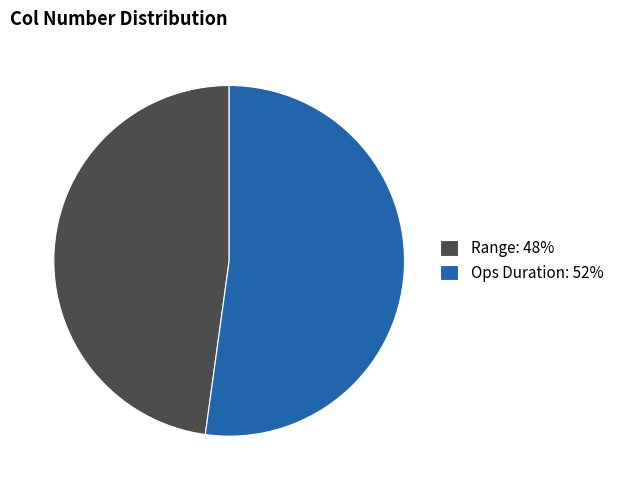

Which slice is the largest?

Ops Duration